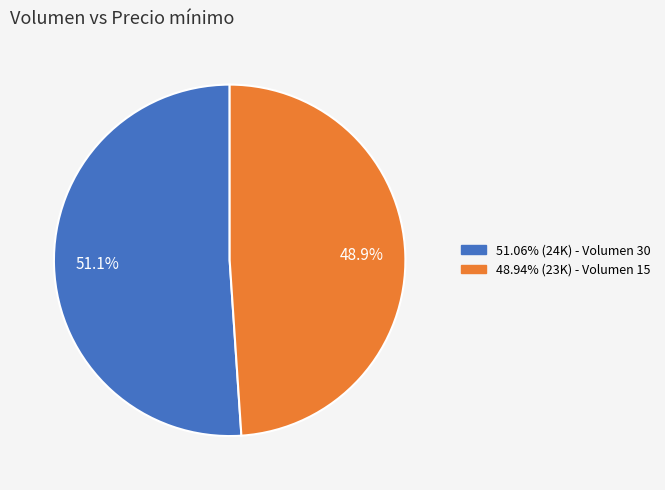

Is there any slice that represents more than half of the pie?

Yes